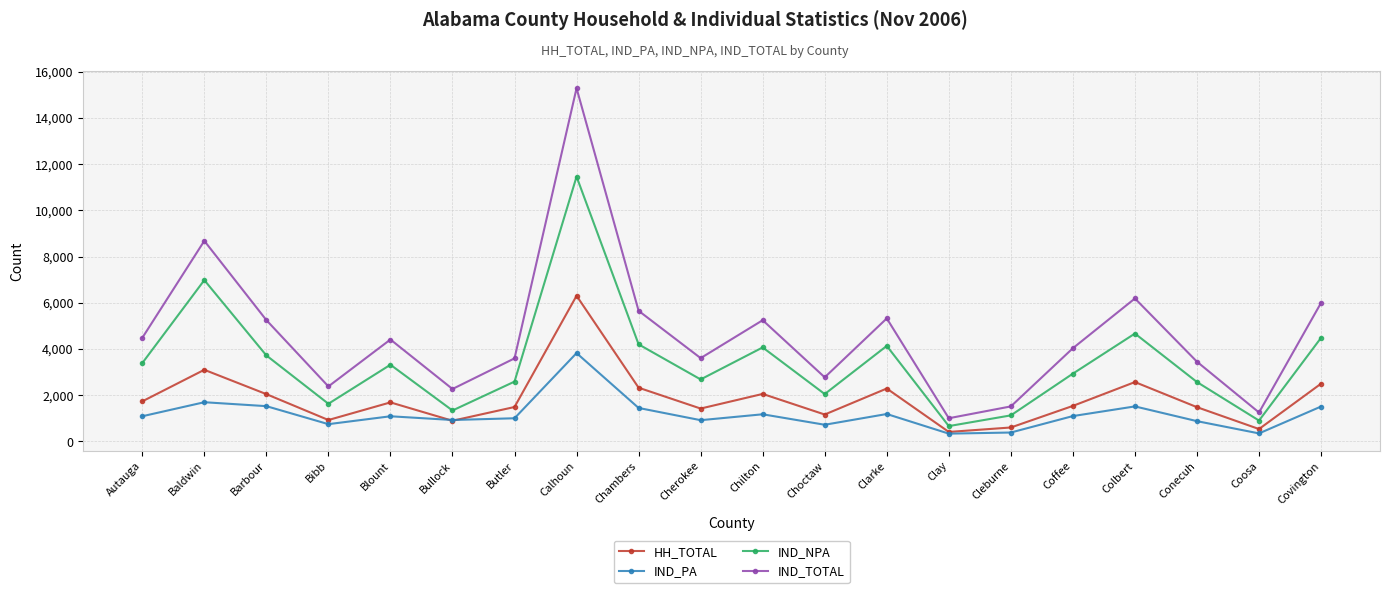

What is the sum of all IND_NPA values?

68951